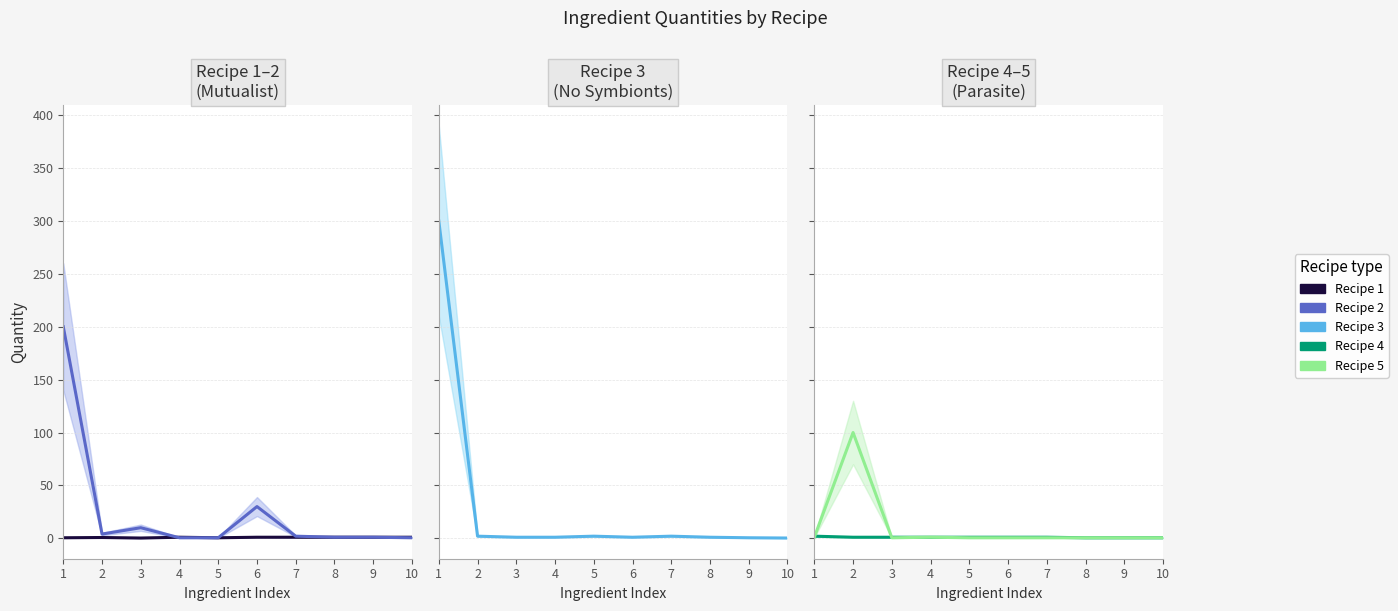

Where is the first local maximum for Recipe 1?

2